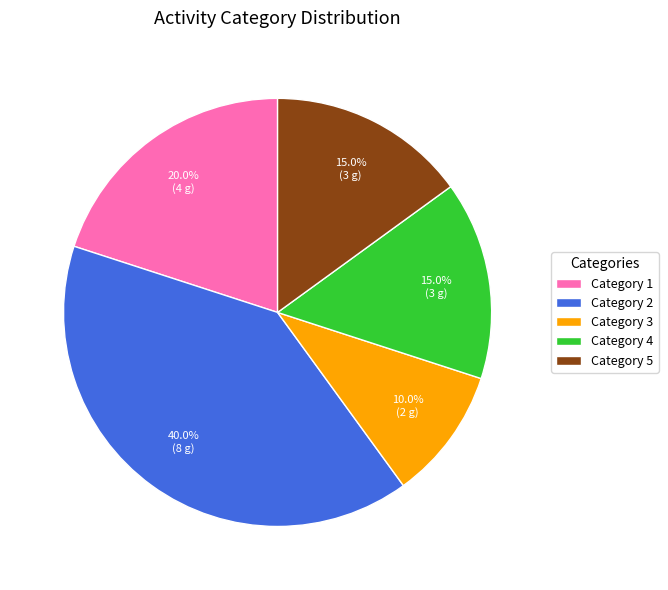

Is there a majority slice in this chart?

No